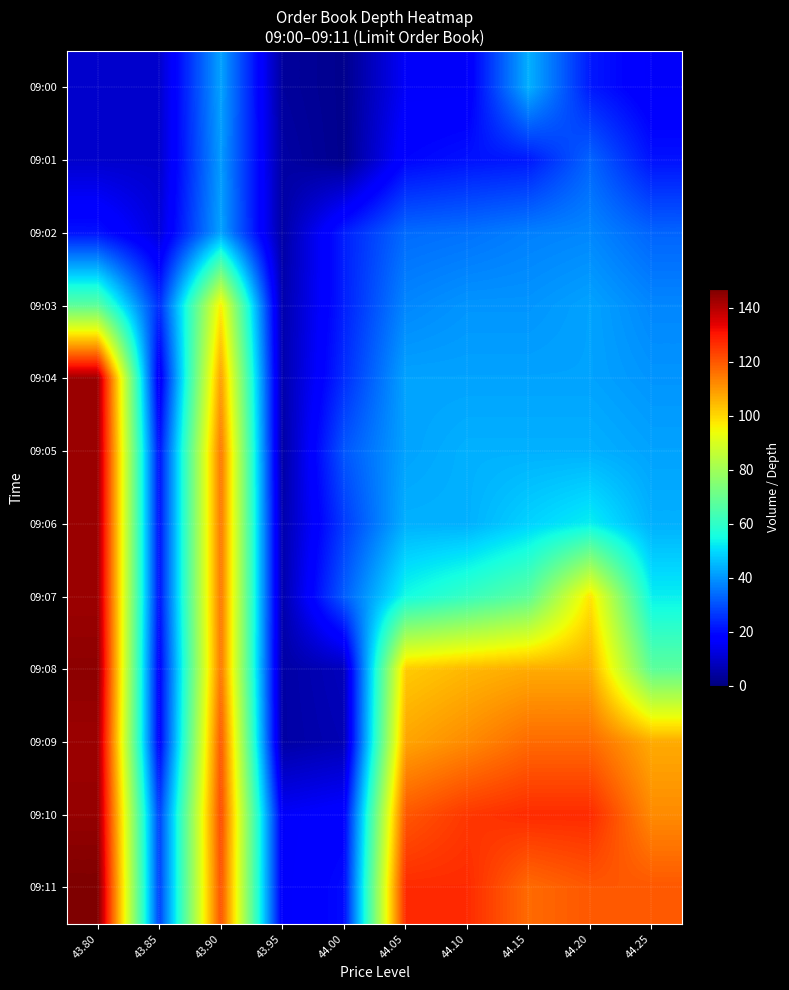

What is the greatest value displayed?

147